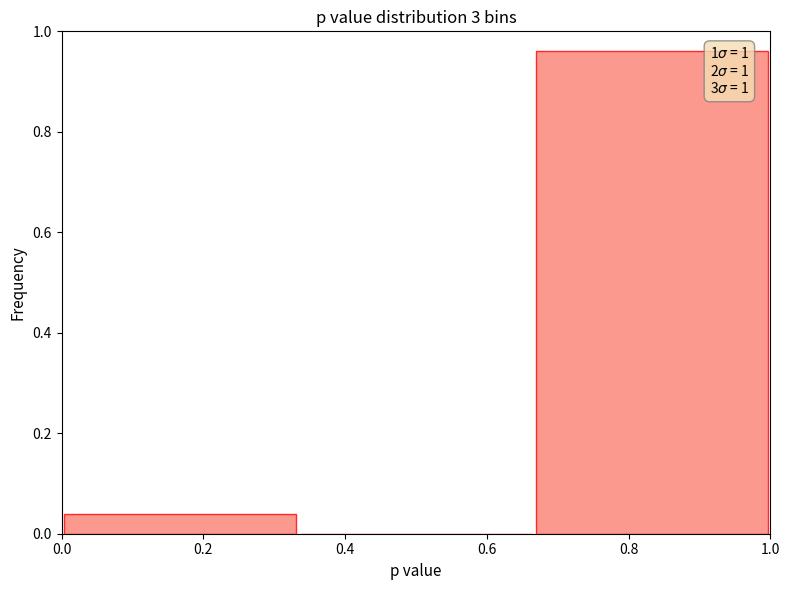

Over which range of the x-axis is the bar tallest?

0.66 to 1.00